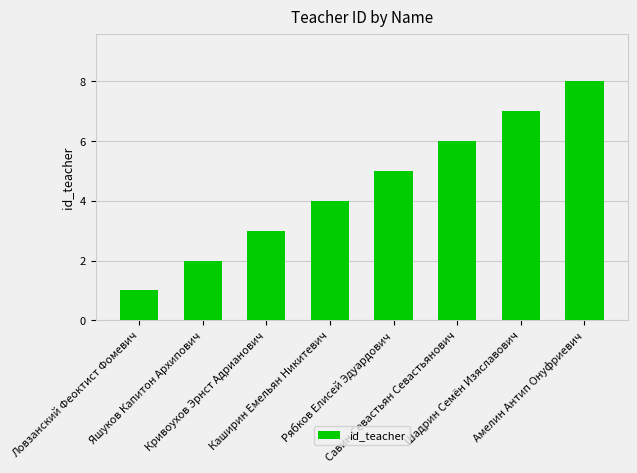

Rank the categories by value from highest to lowest.

Амелин Антип Онуфриевич, Шадрин Семён Изяславович, Савин Севастьян Севастьянович, Рябков Елисей Эдуардович, Каширин Емельян Никитевич, Кривоухов Эрнст Адрианович, Яшуков Капитон Архипович, Ловзанский Феоктист Фомевич